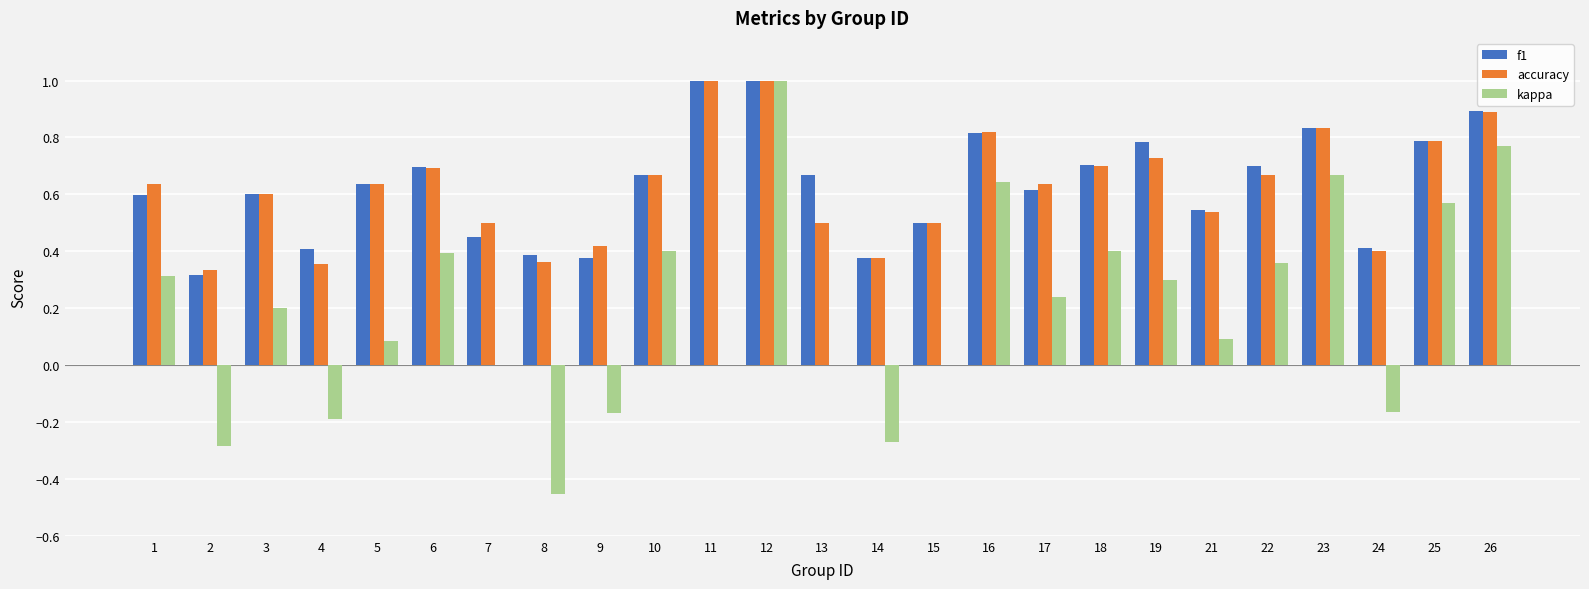

Count the accuracy values in the range 0 to 1.

25